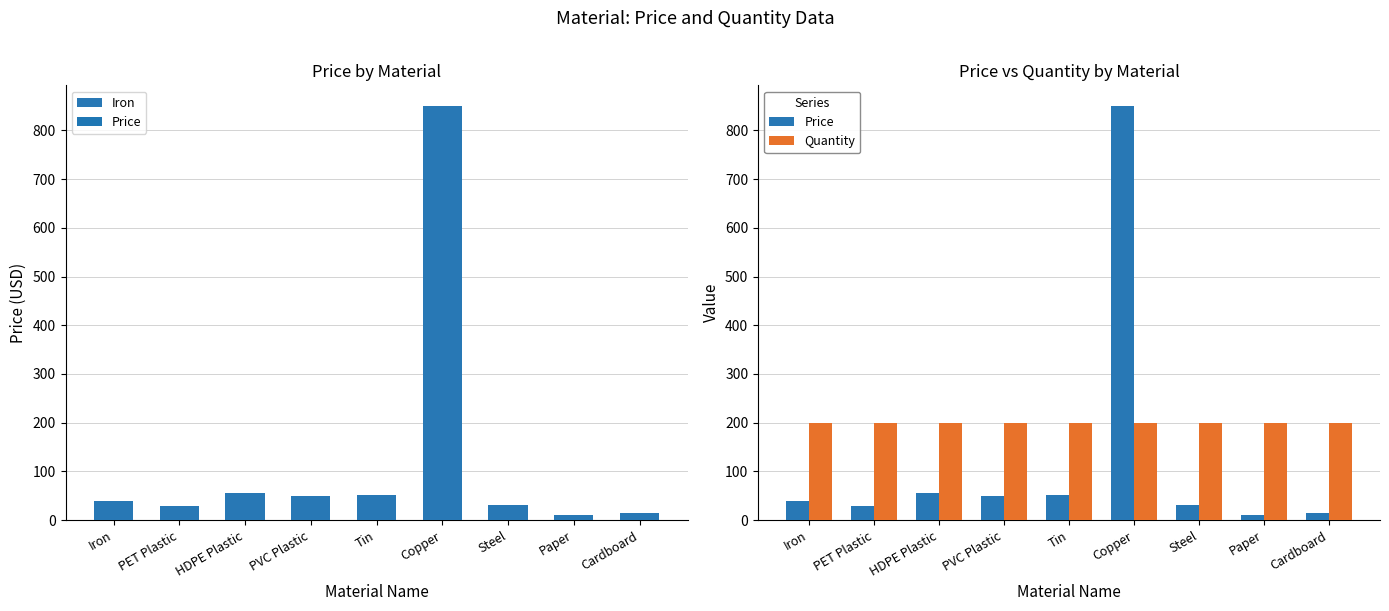

At which category is the sum across all series the highest?

Copper